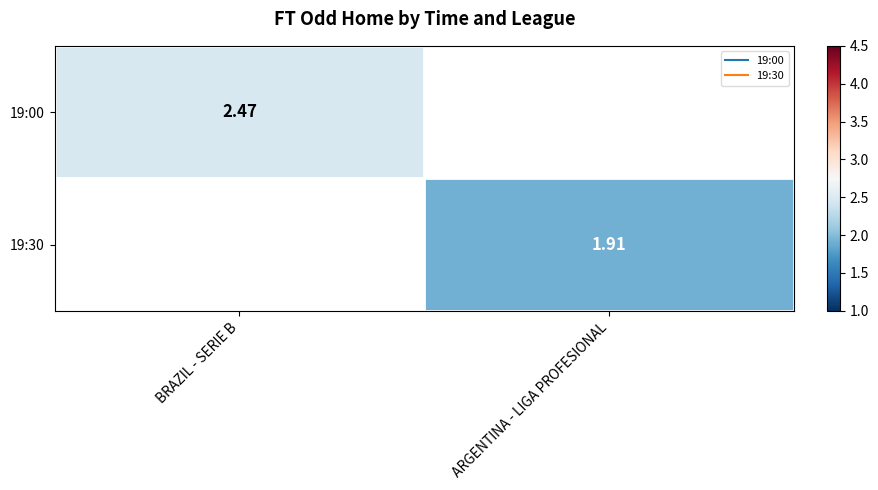

True or false: 19:30 has a value of 1.9 at ARGENTINA - LIGA PROFESIONAL.

True